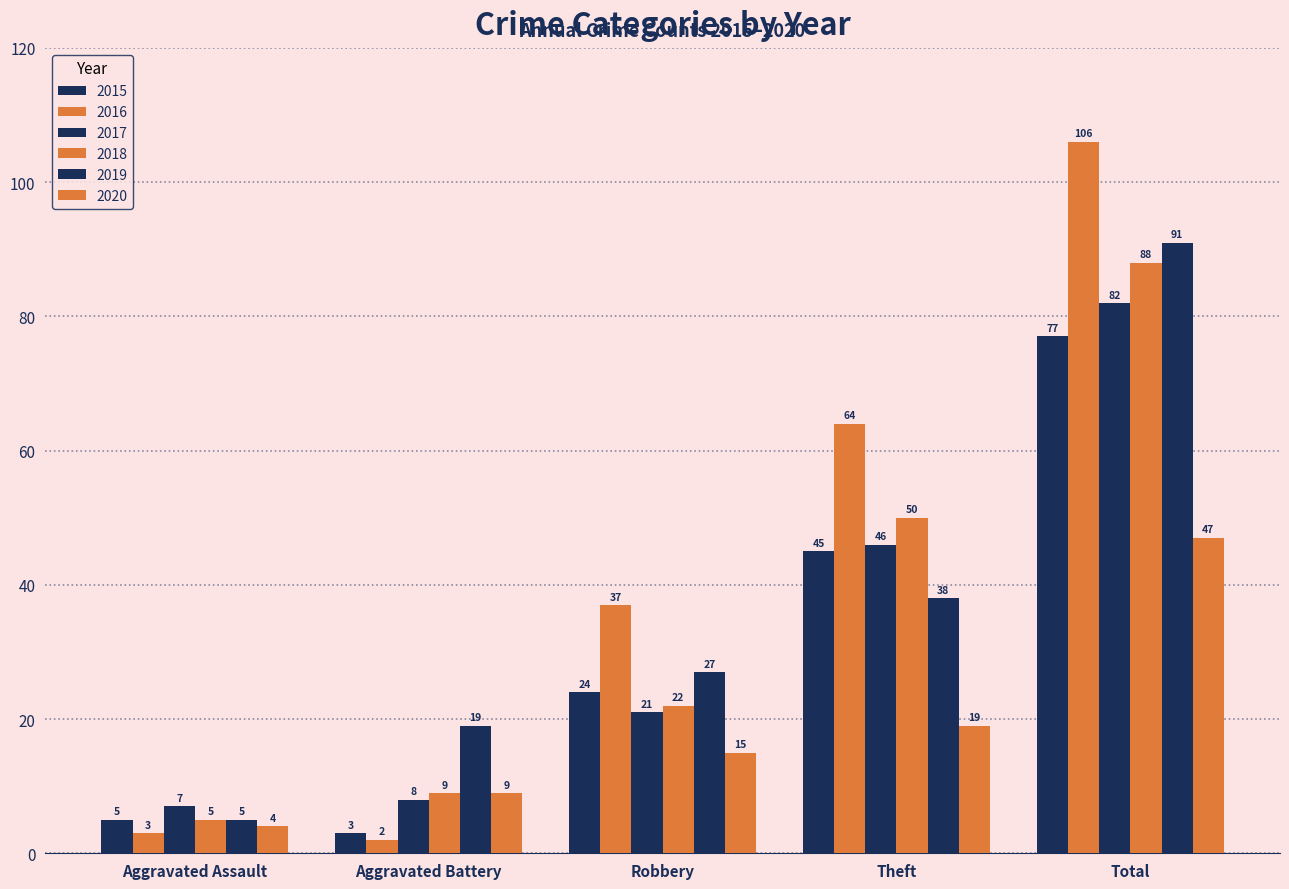

How many categories are shown in the chart?

5